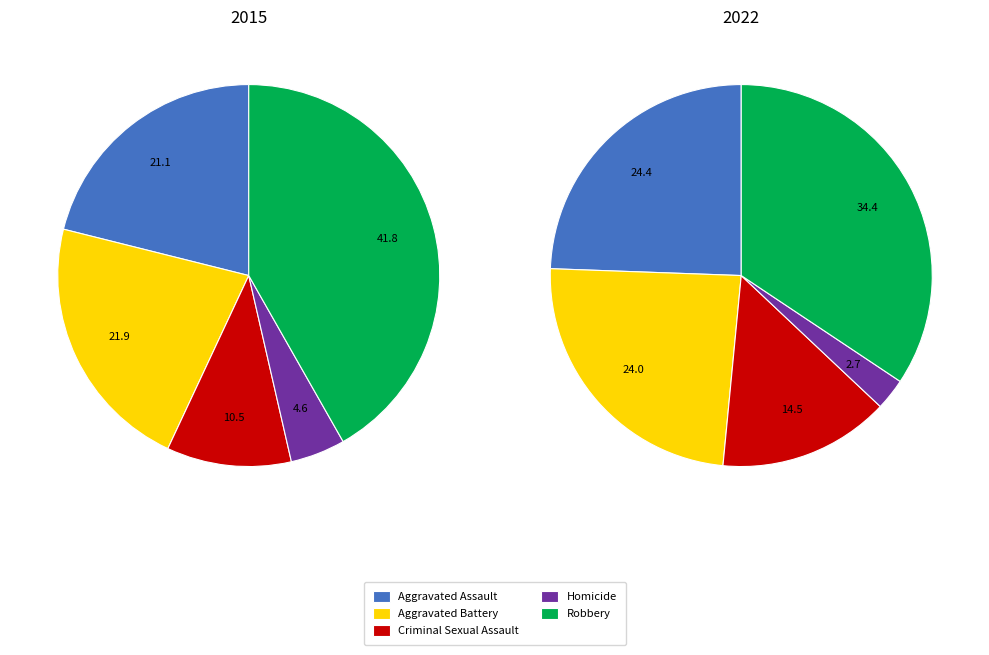

Is it true that Aggravated Battery is 35% of the pie?

False